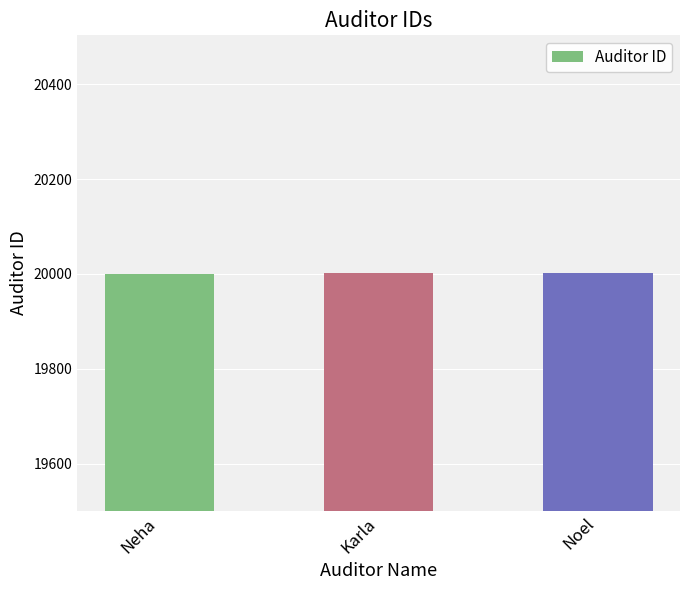

What is the ratio of the value at Neha to the value at Karla?

1.0